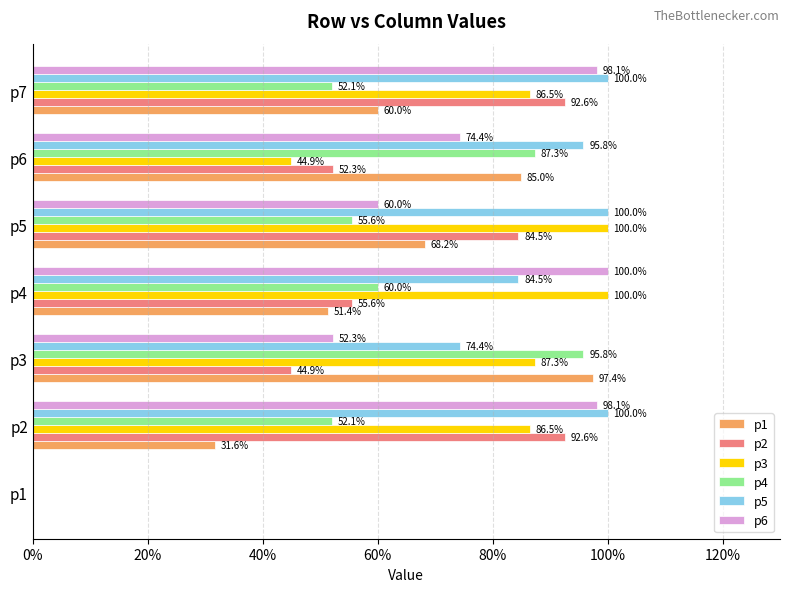

What is the highest value of the p1 series?

1.0